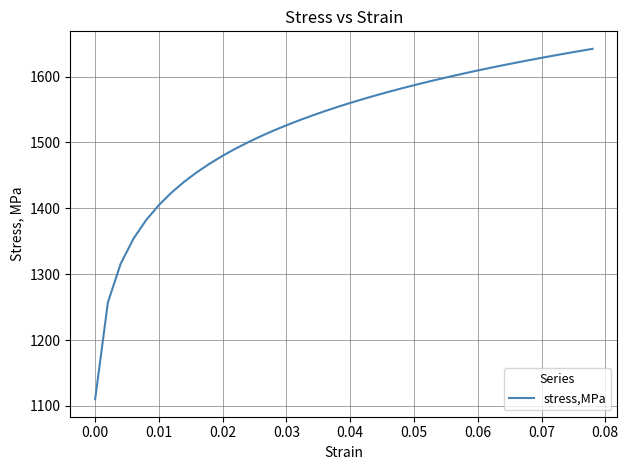

What is the difference between the maximum and minimum values?

531.8